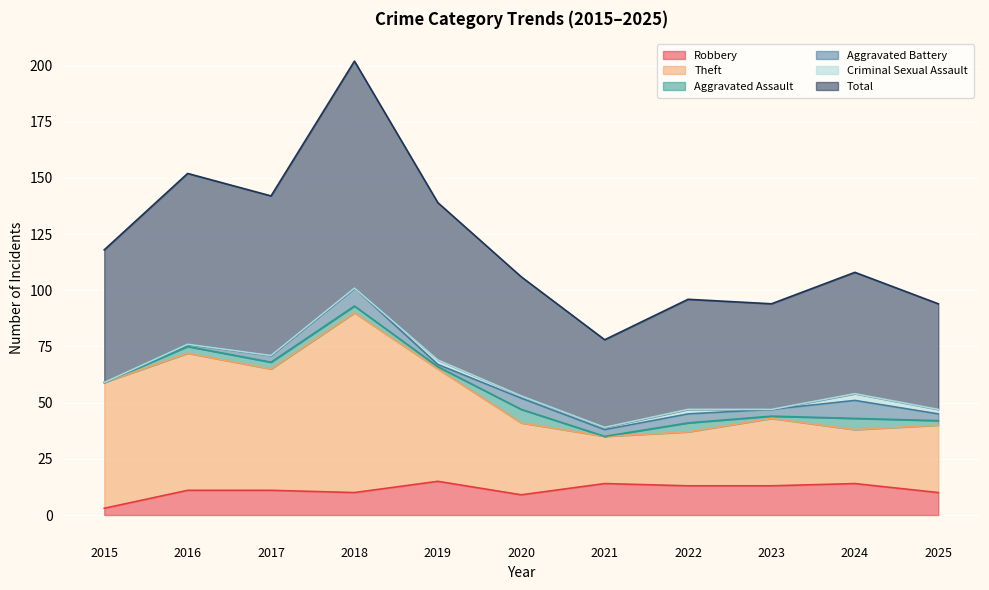

What are all the series names shown in the legend?

Robbery, Theft, Aggravated Assault, Aggravated Battery, Criminal Sexual Assault, Total